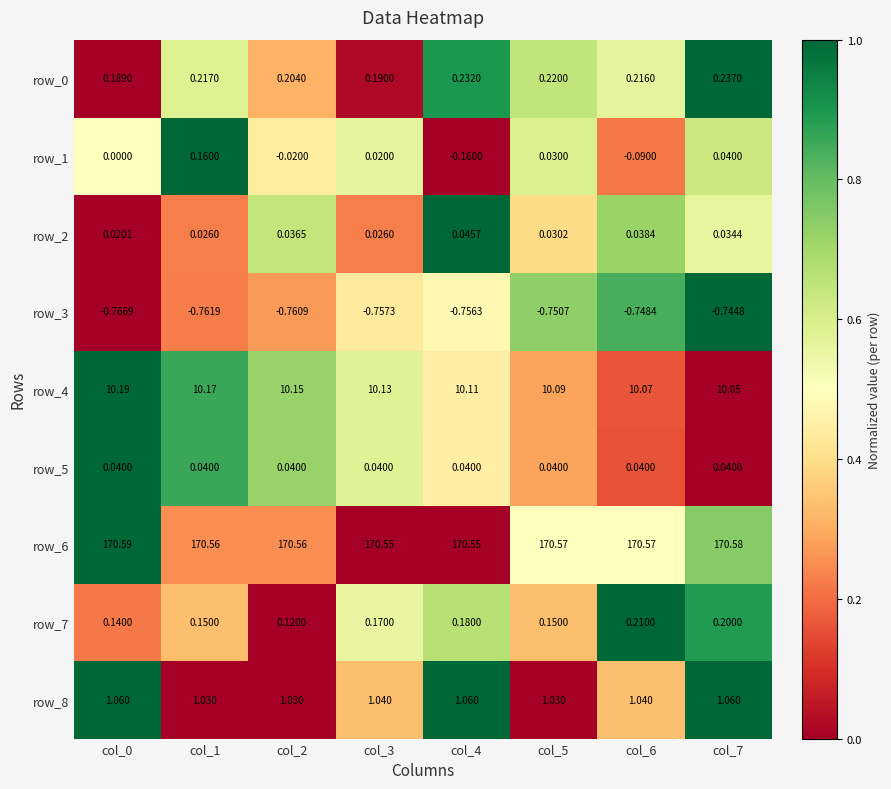

At which category is the sum across all series the highest?

col_1